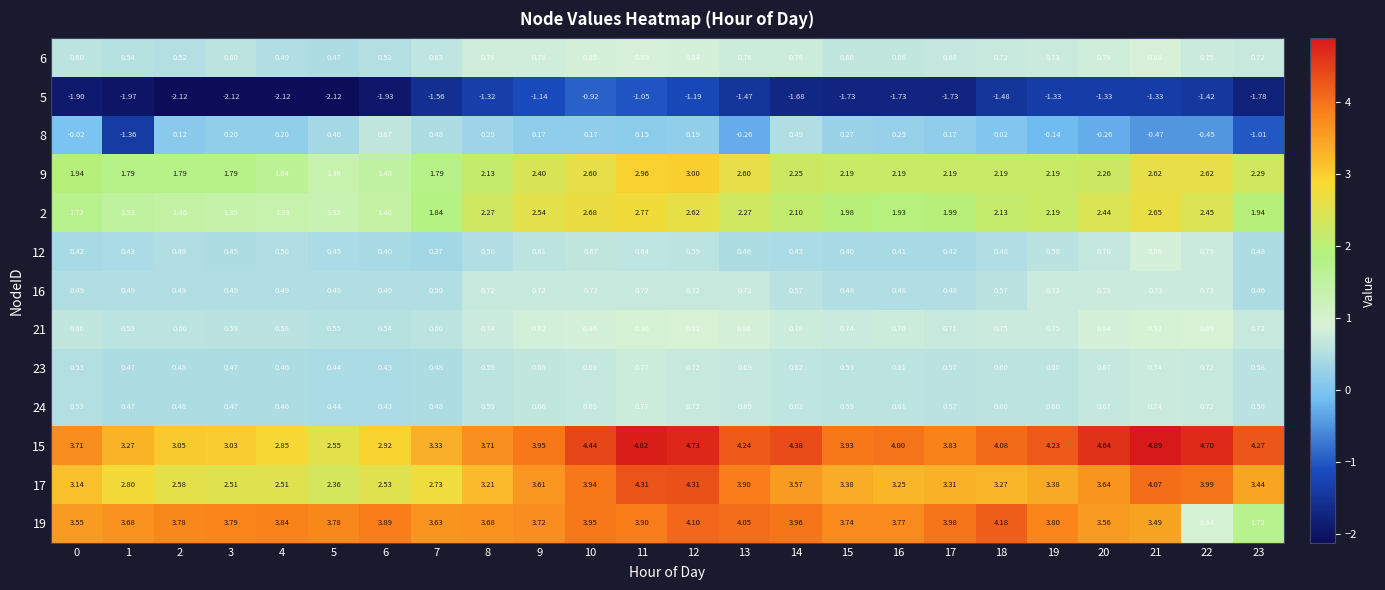

How many values in the 2 series are below 2?

12